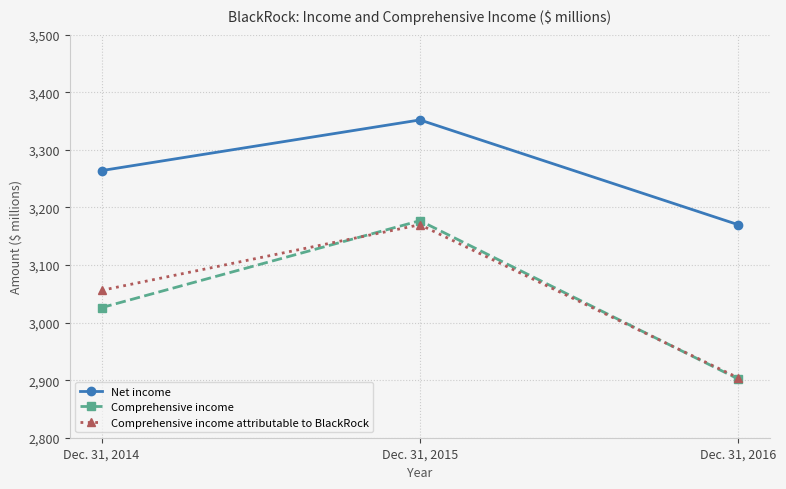

Reading left to right, extract all data points from this chart.

Net income: 3264	3352	3170
Comprehensive income: 3026	3177	2902
Comprehensive income attributable to BlackRock: 3056	3170	2904